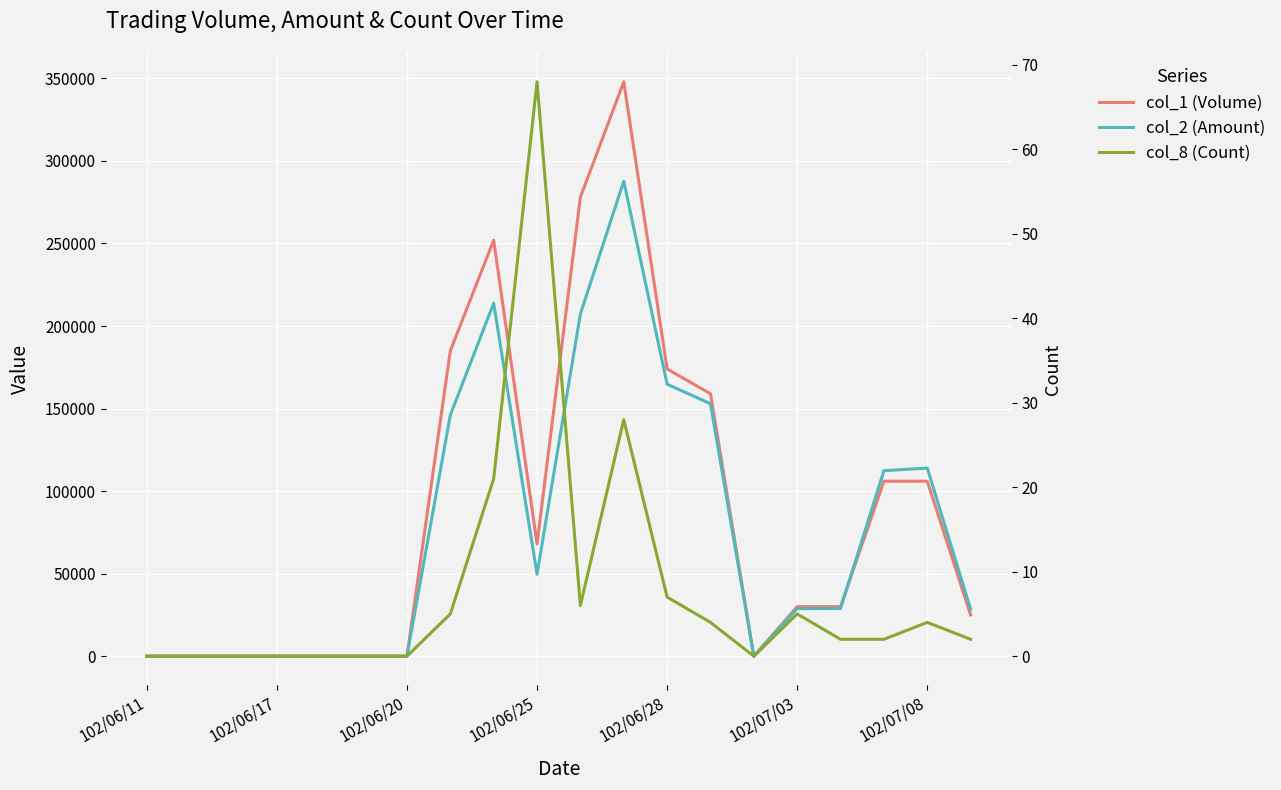

What is the spread (max minus min) of values at 16?

29998